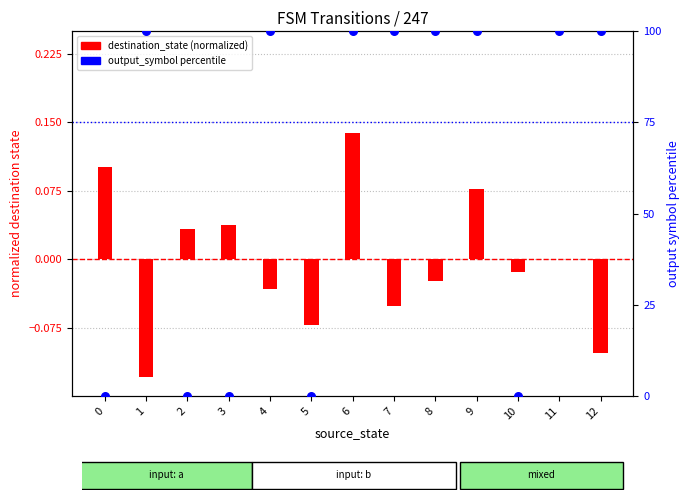

Which series has the largest total across all categories?

output symbol (pct)